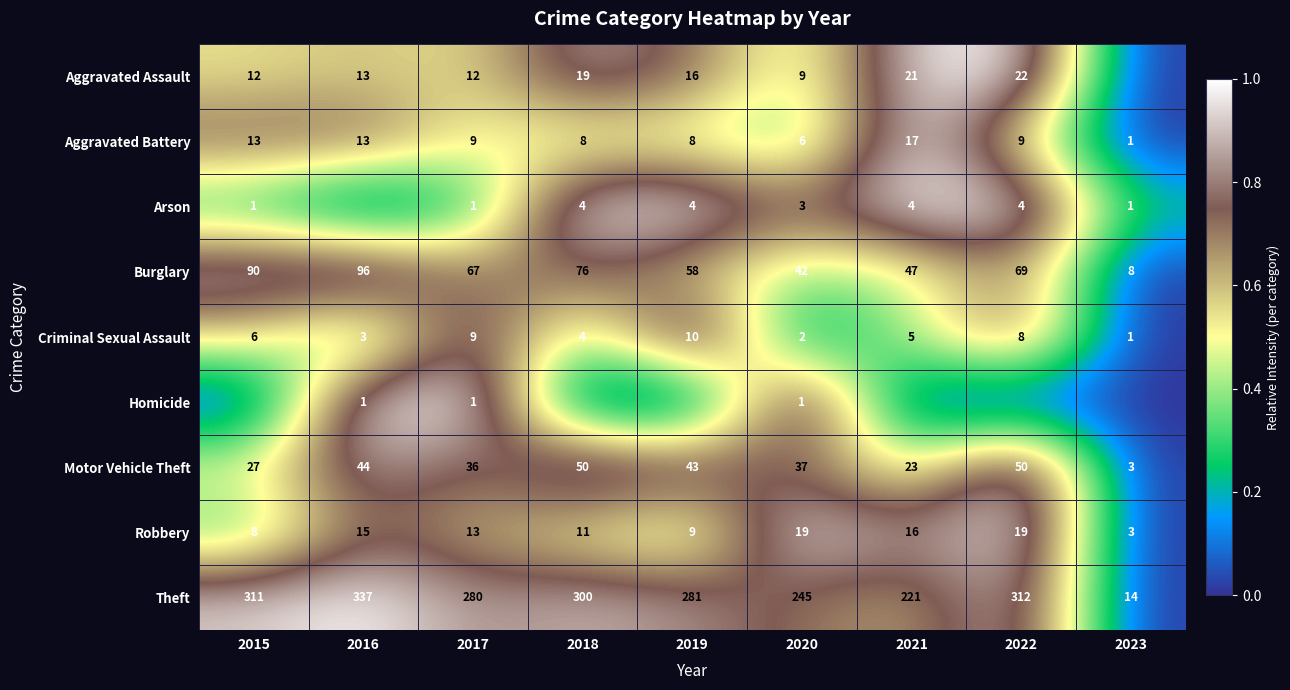

The Burglary series shows 39 at 2019. True or false?

False